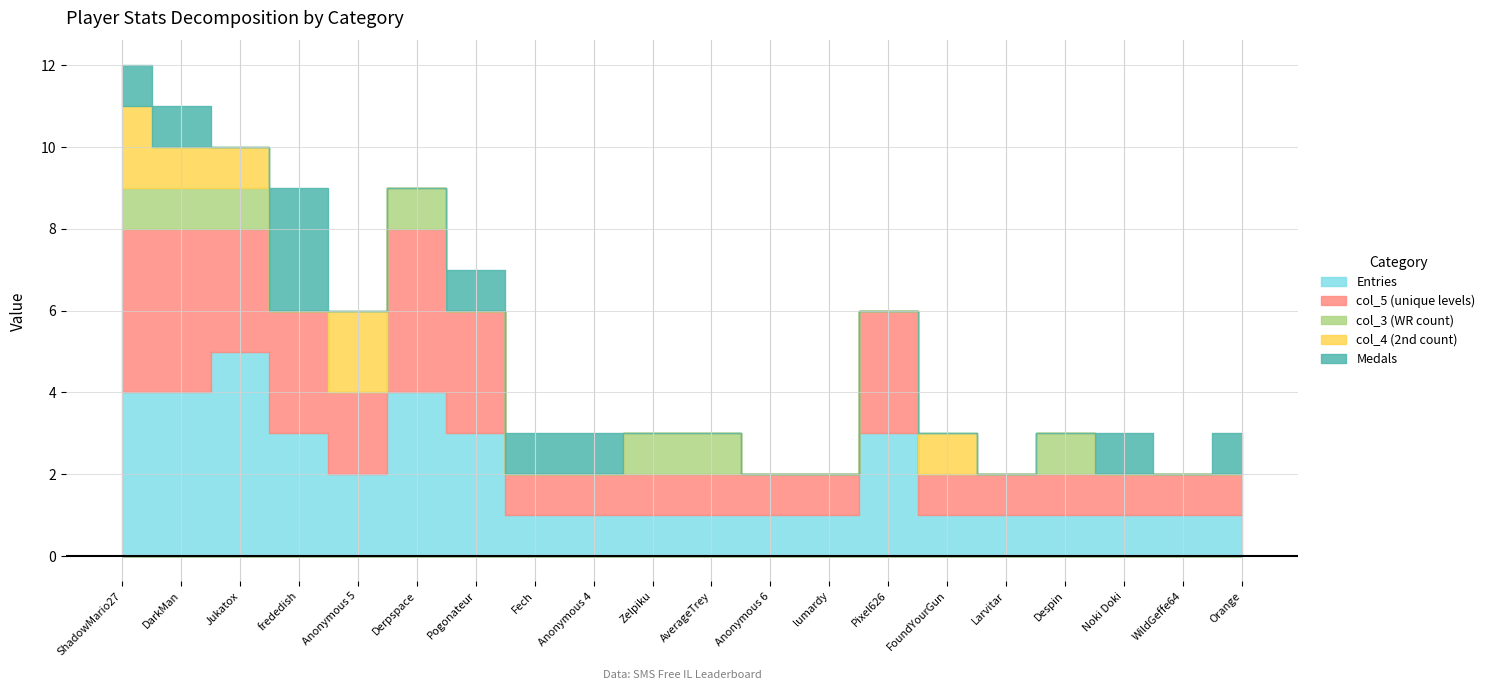

List the series in order of their peak value, highest first.

Entries, col_5, Medals, col_4, col_3